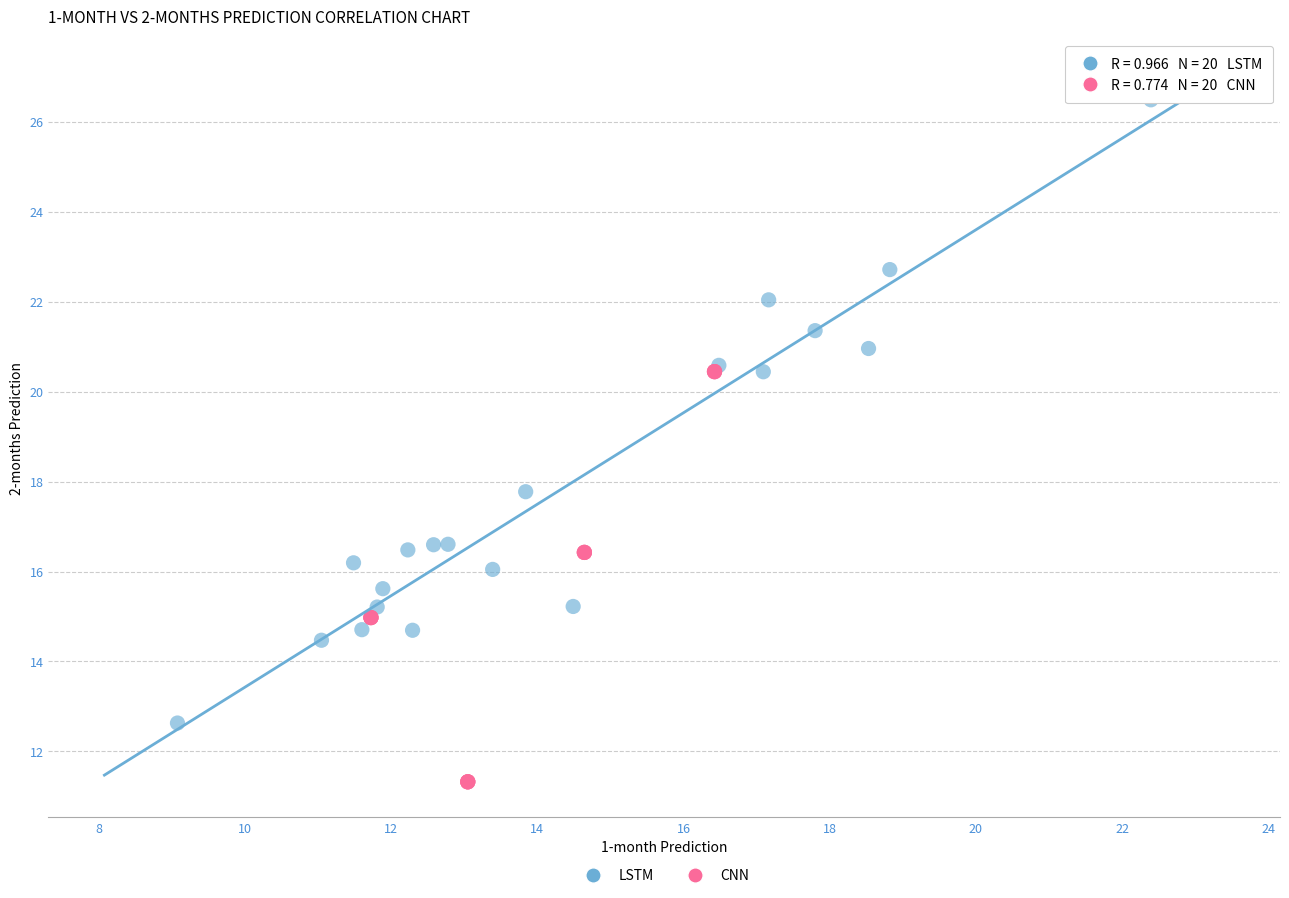

What are all the series names shown in the legend?

LSTM, CNN